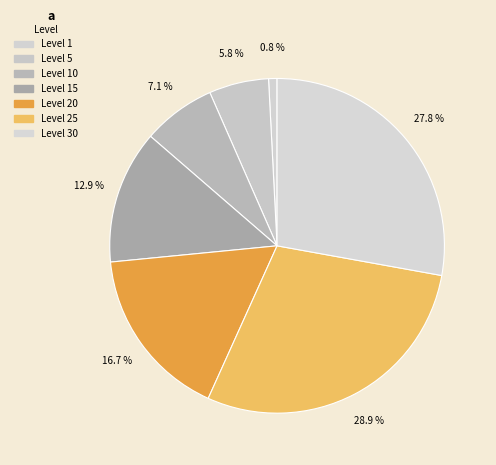

Rank the categories by value from lowest to highest.

Level 1, Level 5, Level 10, Level 15, Level 20, Level 30, Level 25